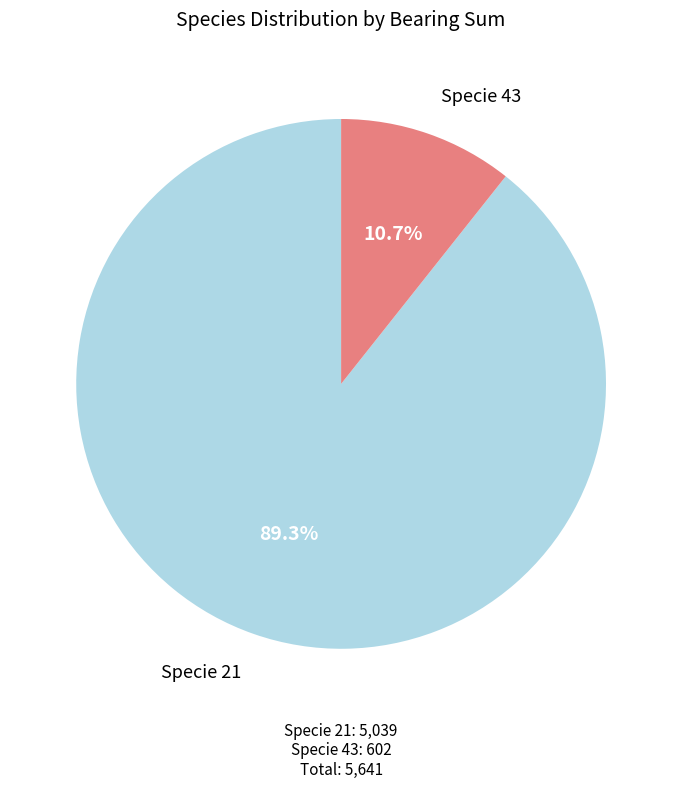

How many segments does this pie chart have?

2